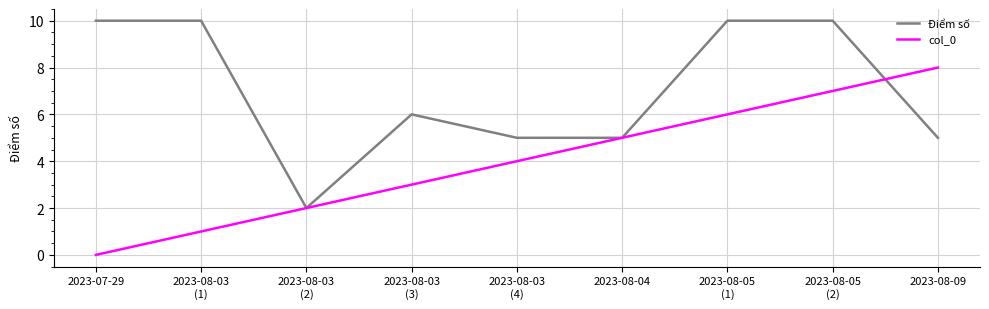

What is the sum of the Điểm số values at 2023-08-03
(2) and 2023-08-09?

7